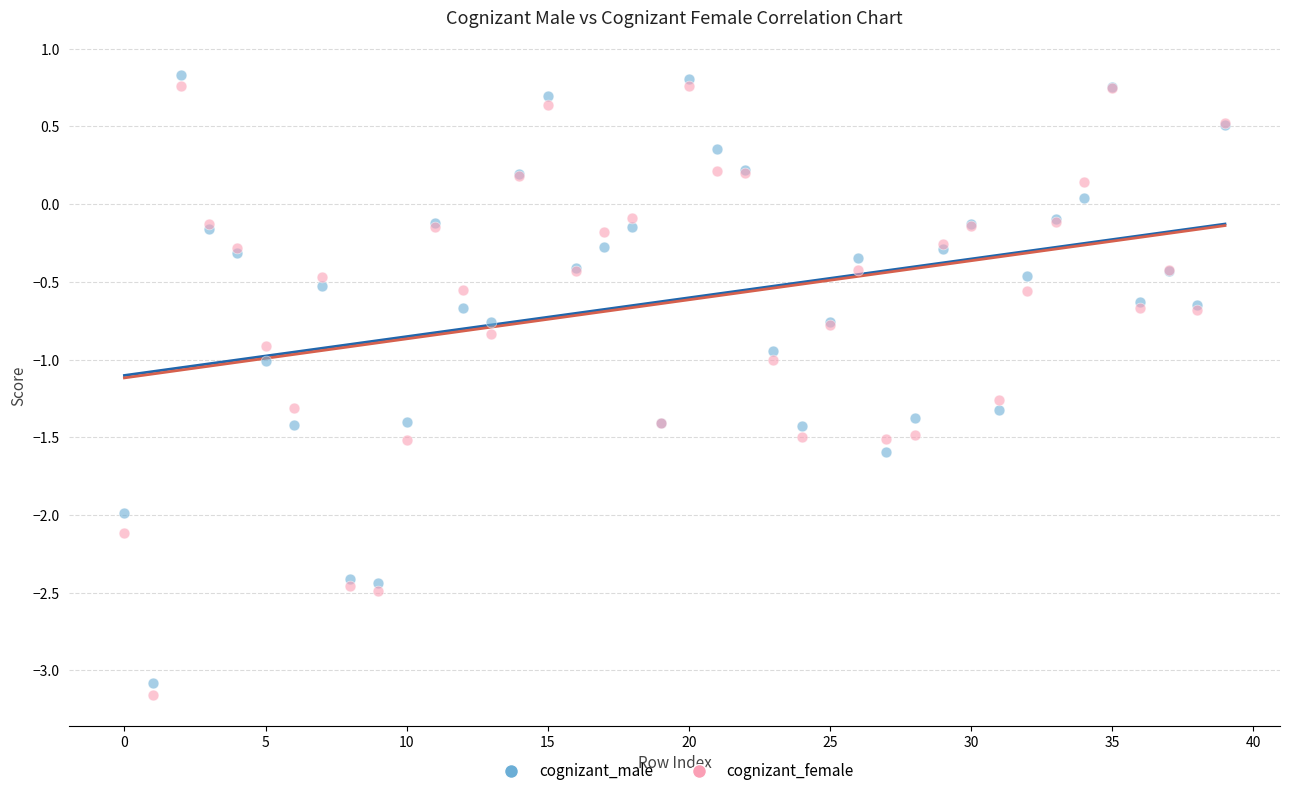

What are all the series names shown in the legend?

cognizant_male, cognizant_female